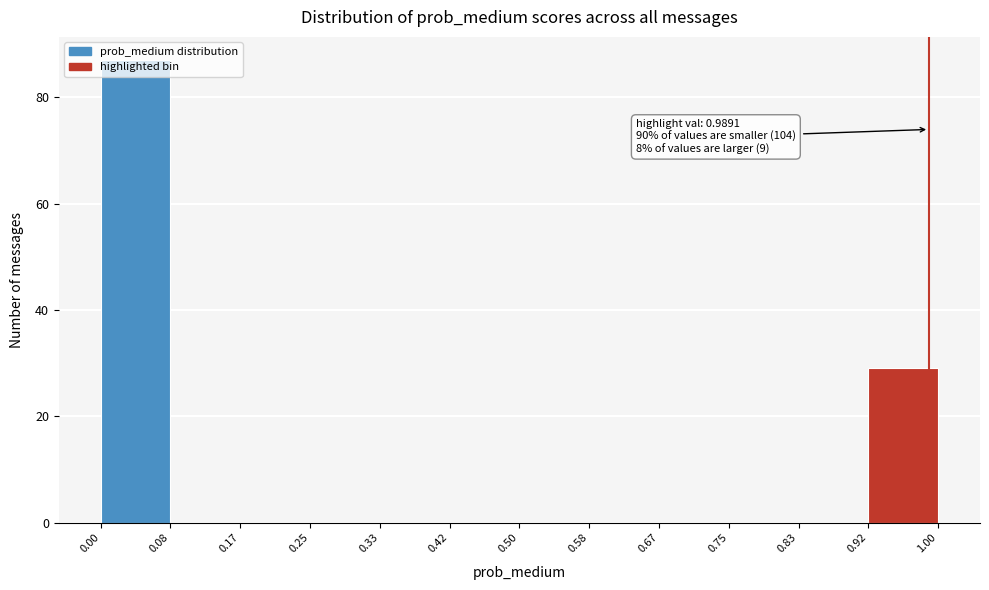

Which range on the x-axis has the tallest bar?

0.00 to 0.08